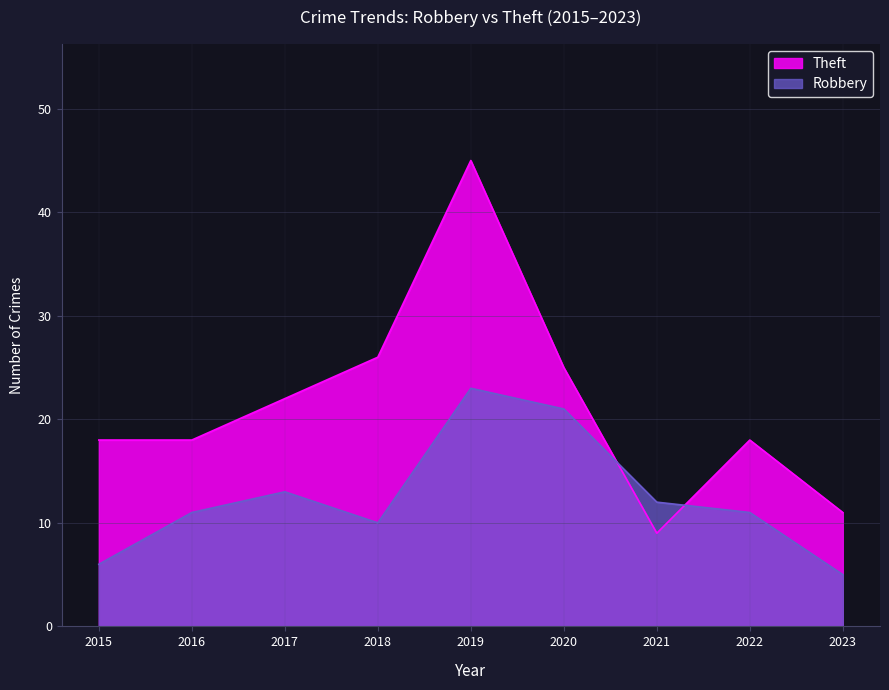

How many lines are shown in the chart?

2